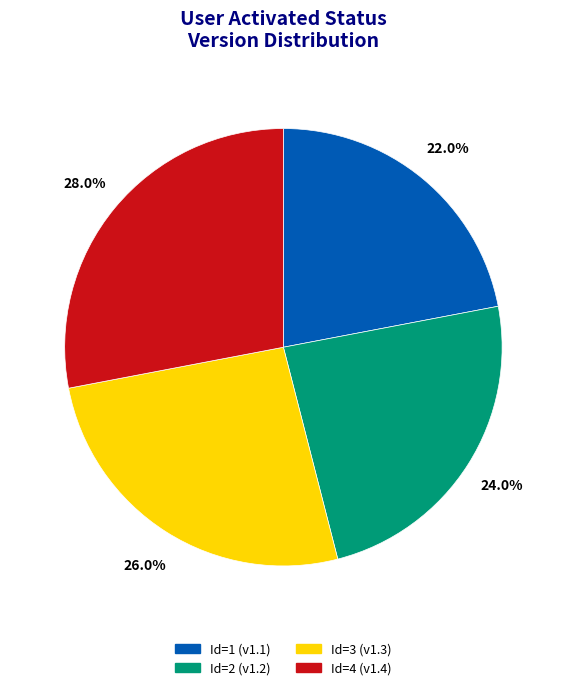

Is there any slice that represents more than half of the pie?

No